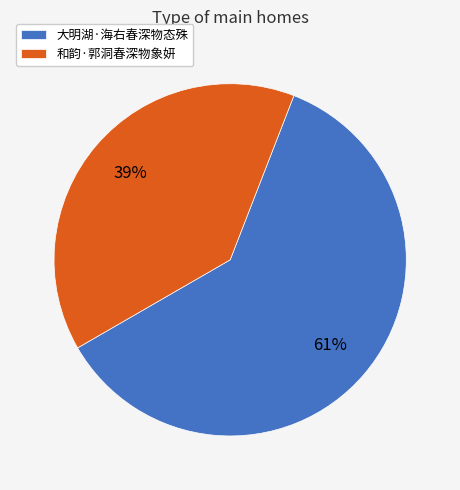

To the nearest percent, what is the difference between the largest and smallest slice percentages?

22%